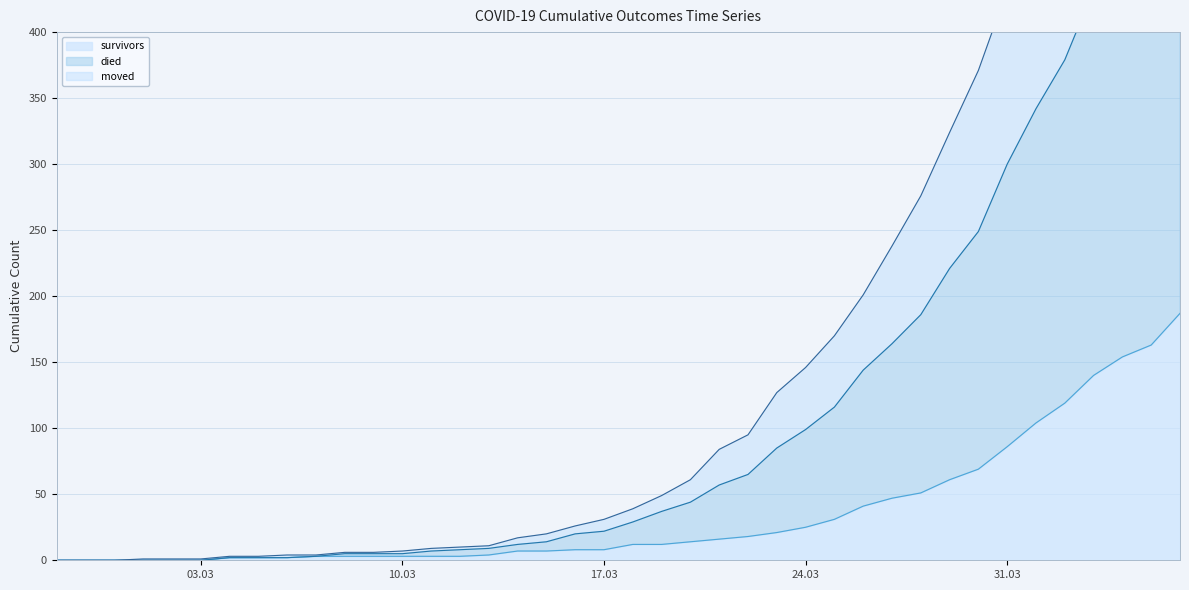

True or false: survivors and died intersect in this chart.

False